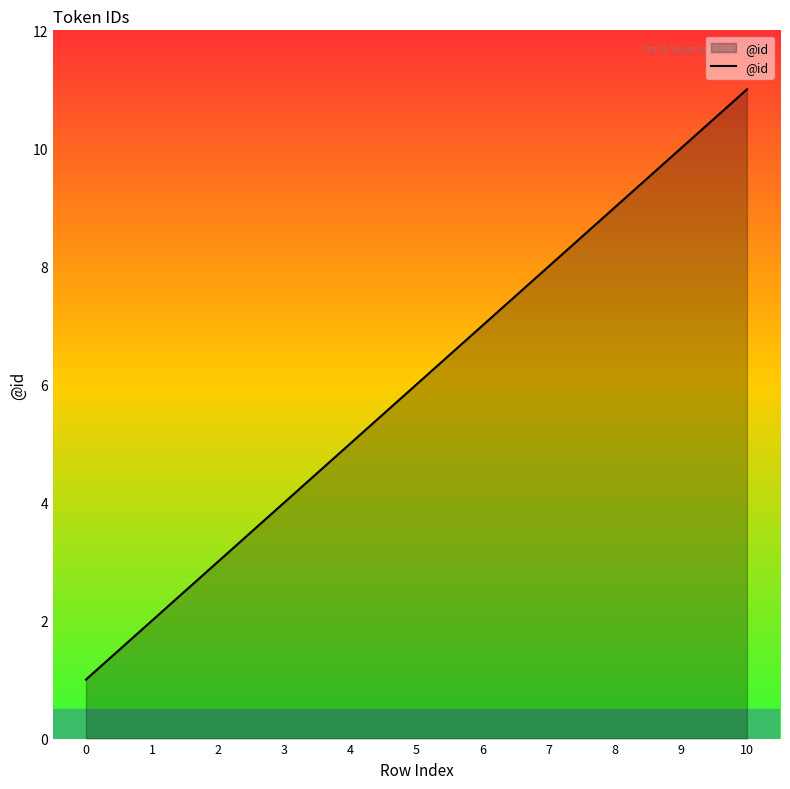

What is the difference between the values at 9 and 7?

2